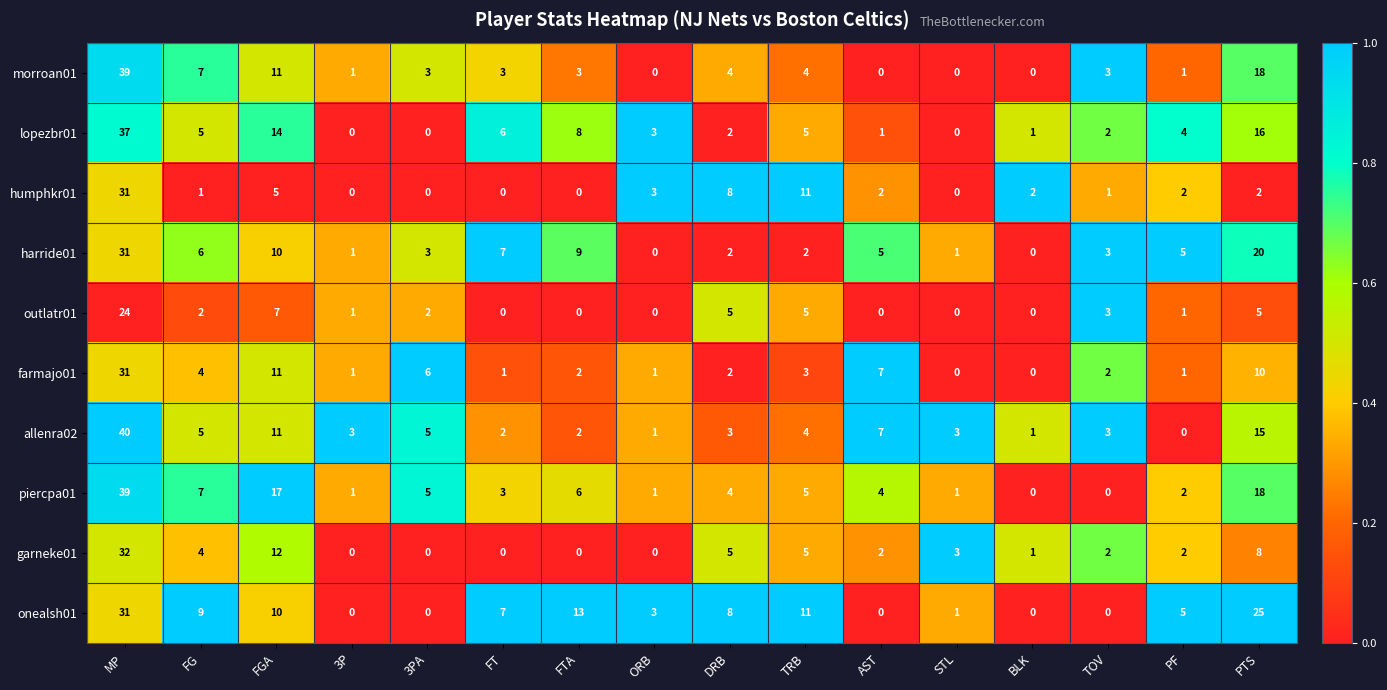

What is the total value across all series at 3P?

8